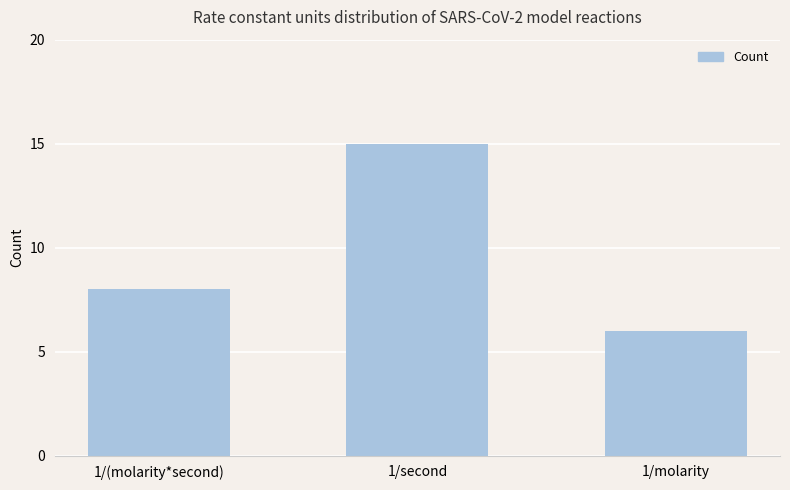

How many data points are less than 8?

1